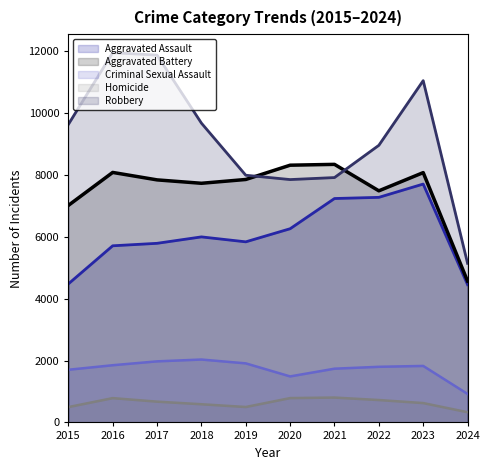

At which label does Homicide first exceed 672?

2016